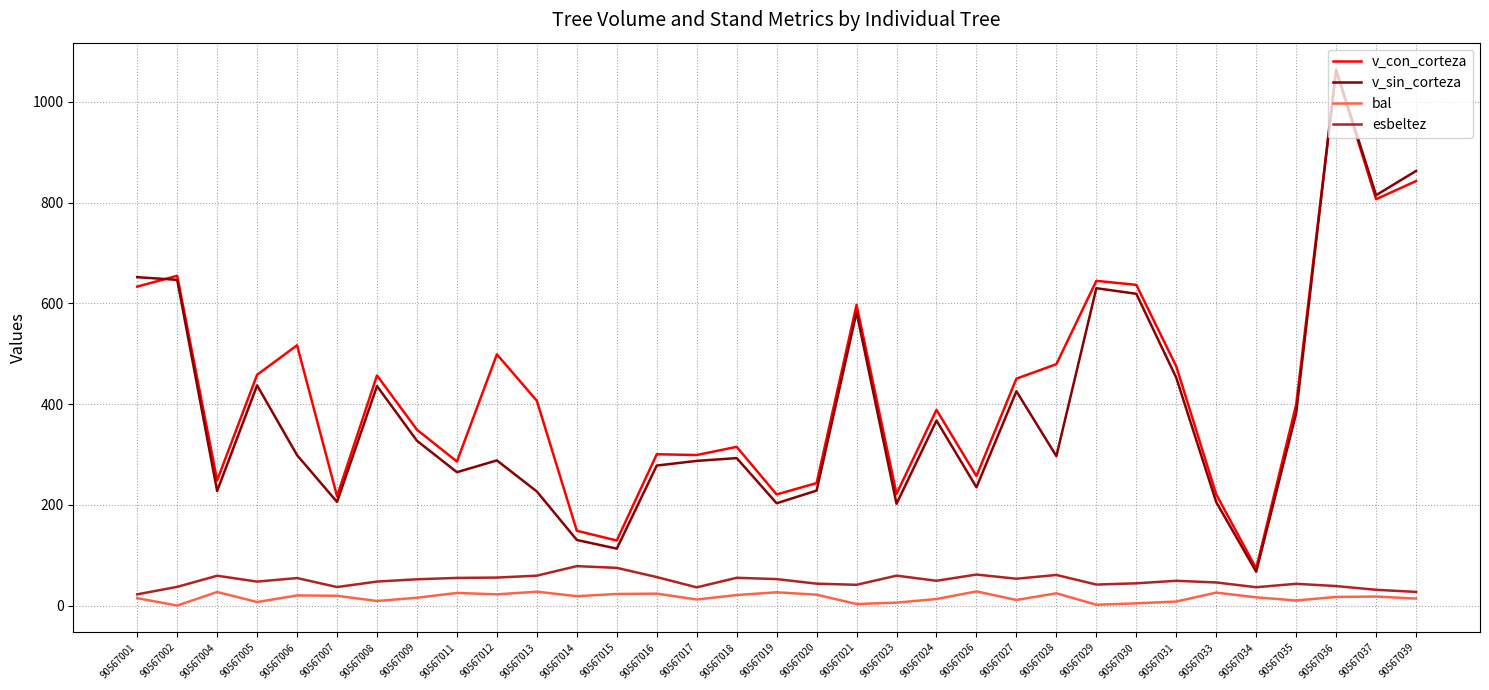

The v_sin_corteza series shows 625.7 at 90567027. True or false?

False